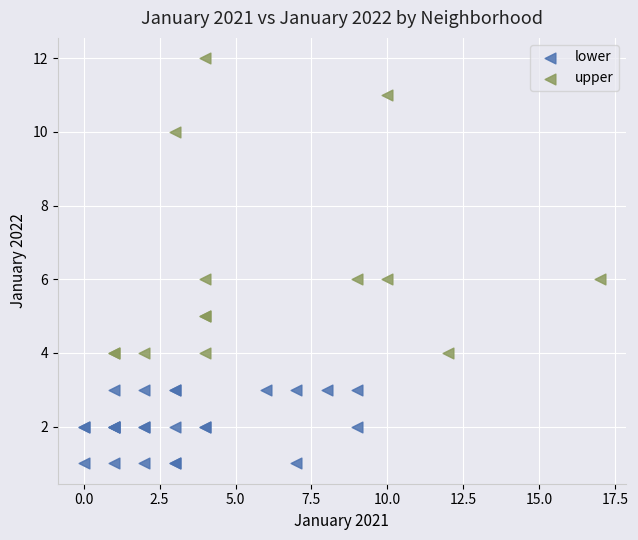

Which series has the widest spread of Y values?

upper